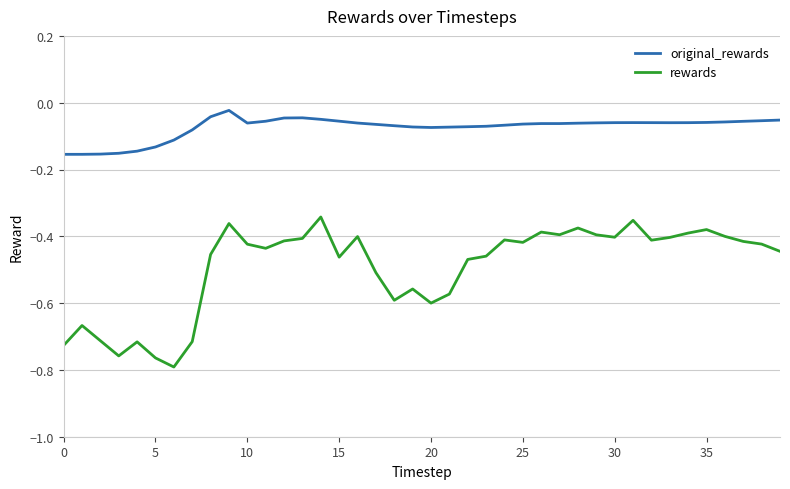

True or false: rewards and original_rewards cross at least once.

False